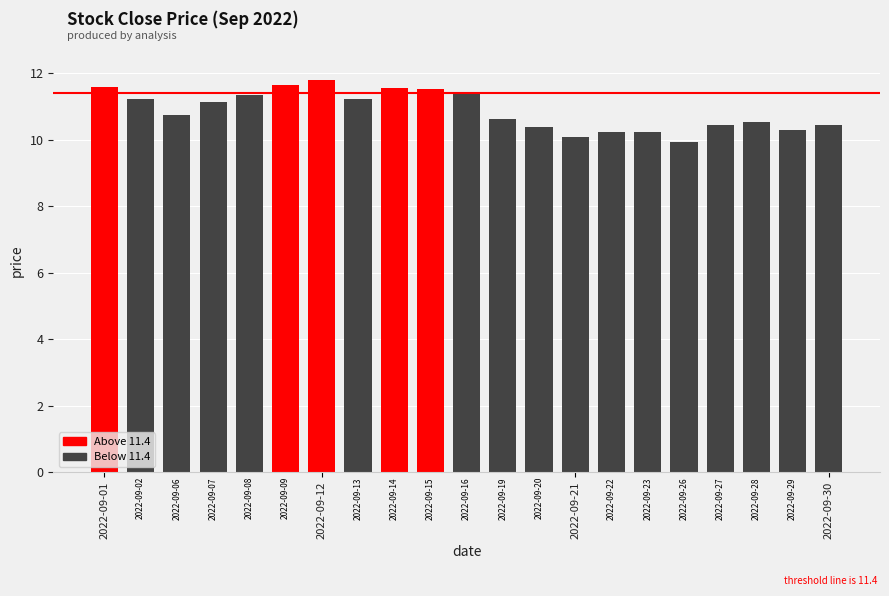

What is the minimum value shown in the chart?

9.9